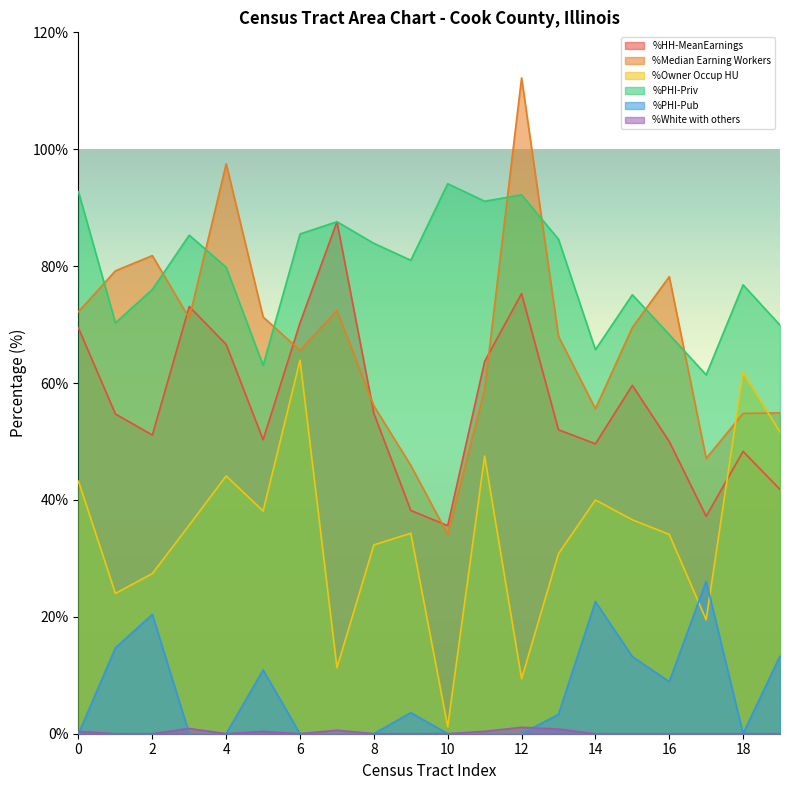

At 10, list the series in order from smallest to largest.

%PHI-Pub, %White with others, %Owner Occup HU, %Median Earning Workers, %HH-MeanEarnings, %PHI-Priv